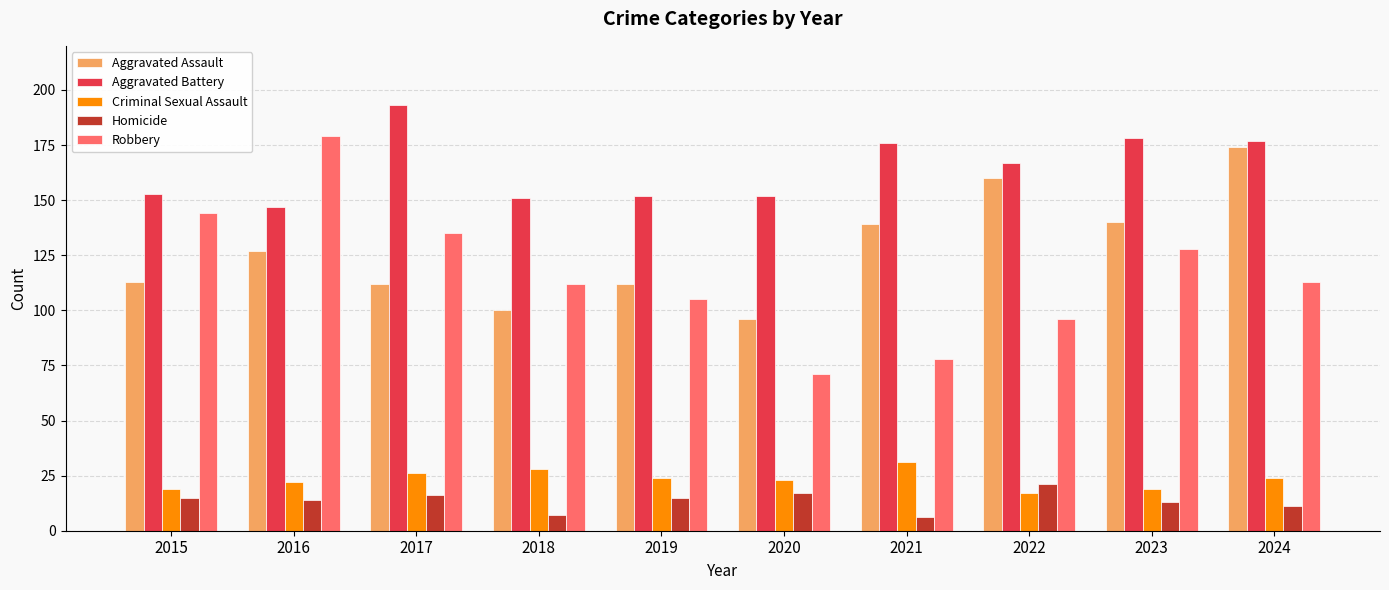

List the series in order of their peak value, lowest first.

Homicide, Criminal Sexual Assault, Aggravated Assault, Robbery, Aggravated Battery